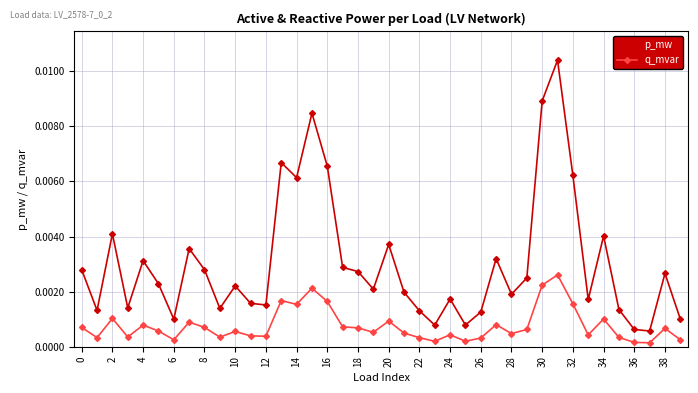

How many data points does each series have?

40